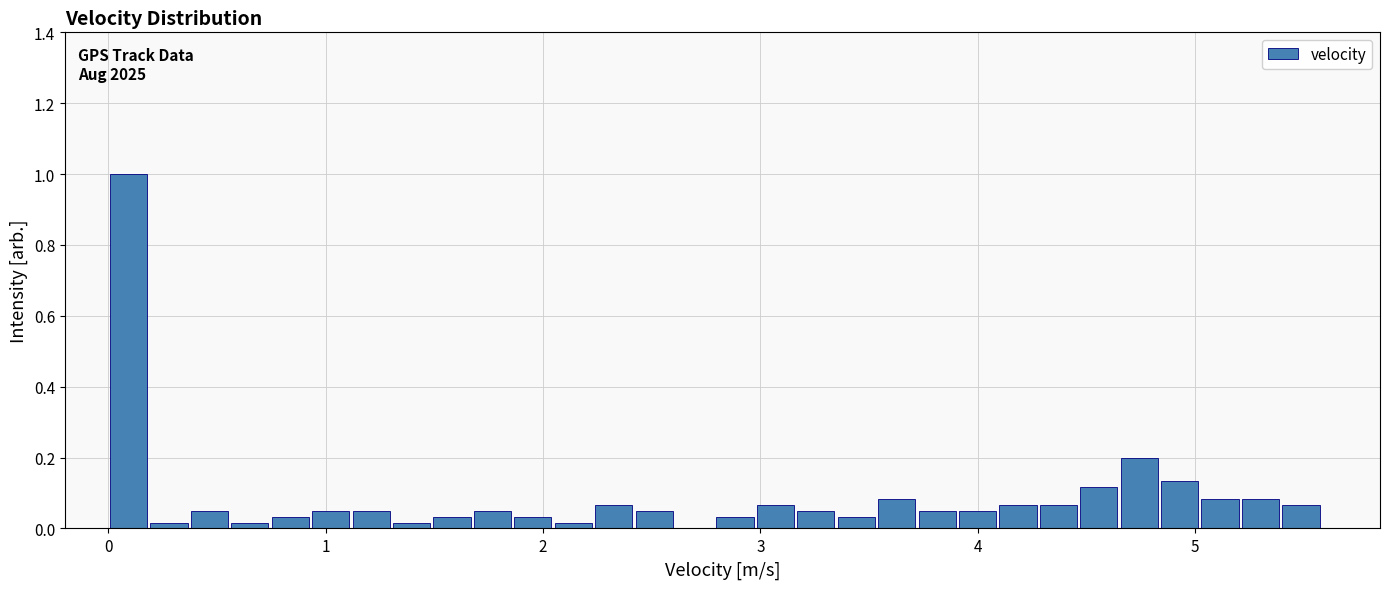

Read against the x-axis, roughly where is the centre of the tallest bar?

0.1